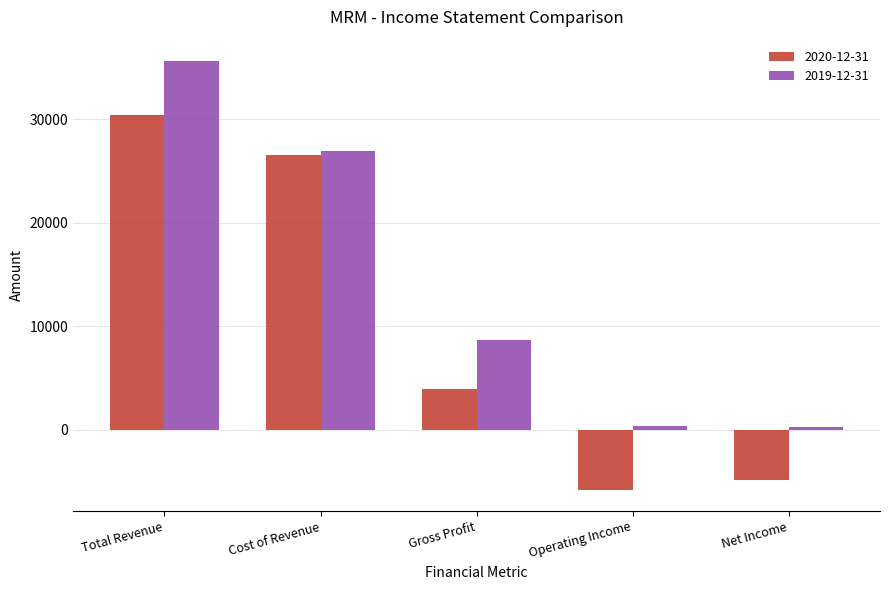

What are all the series names shown in the legend?

2020-12-31, 2019-12-31